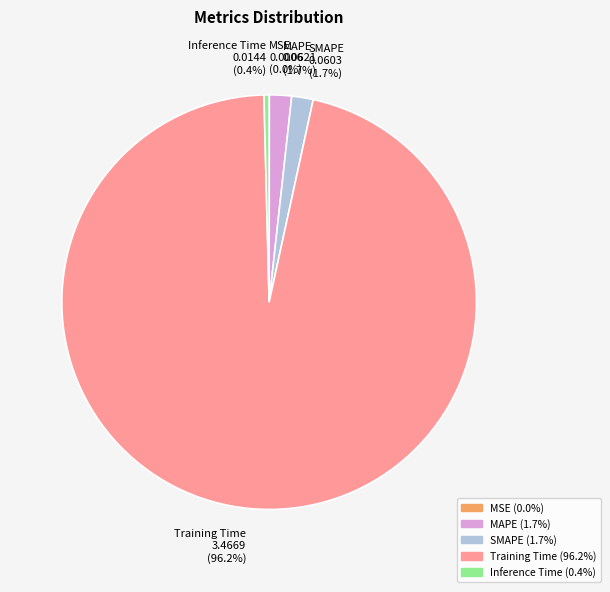

Which has a higher value, Training Time or Inference Time?

Training Time